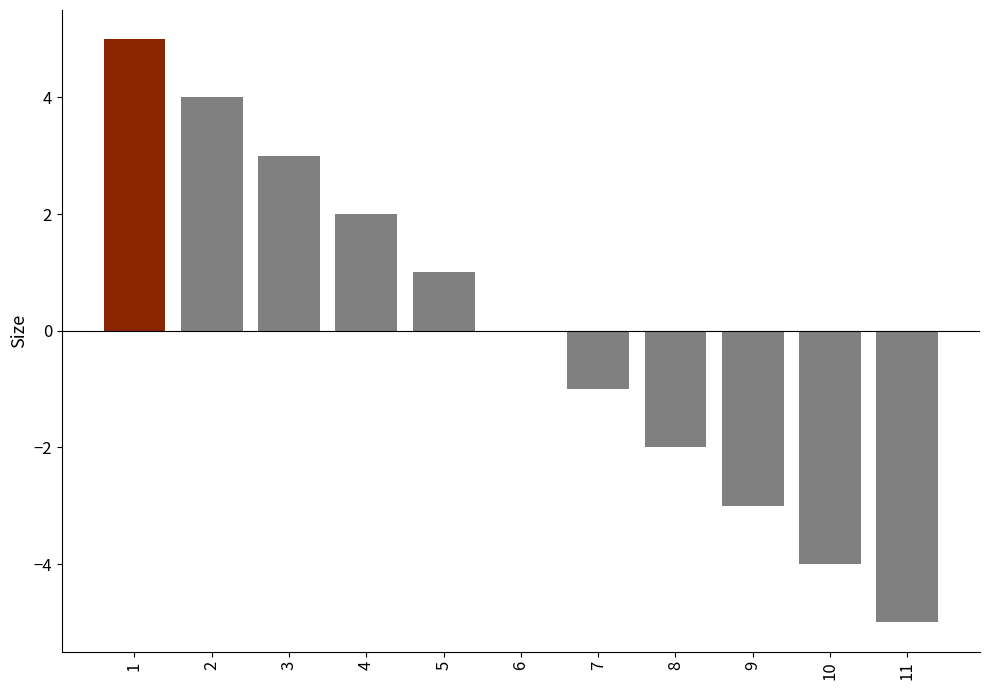

Reading left to right, list all the values displayed in this chart.

5	4	3	2	1	0	-1	-2	-3	-4	-5